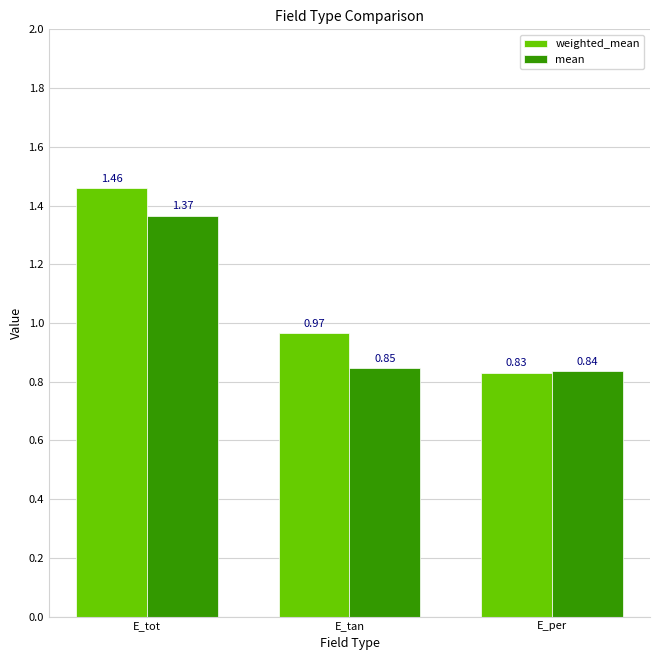

Which series has the largest total across all categories?

weighted_mean